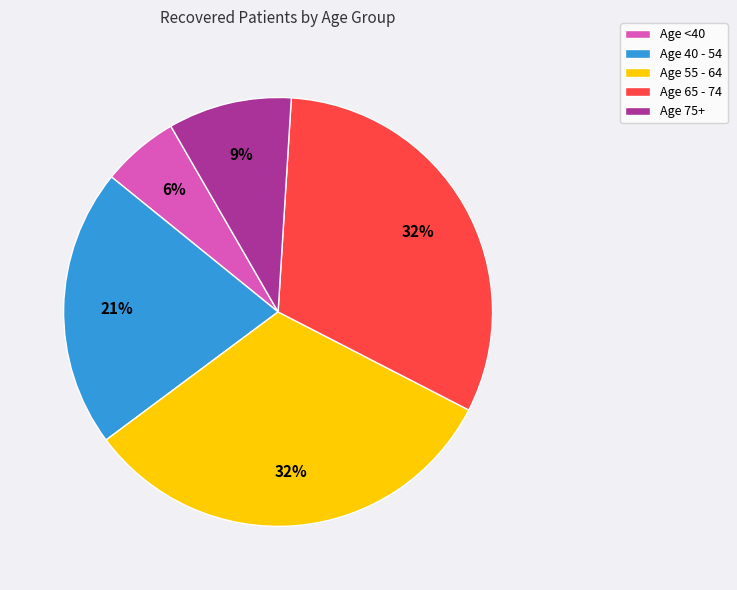

Between Age <40 and Age 65 - 74, which is larger?

Age 65 - 74